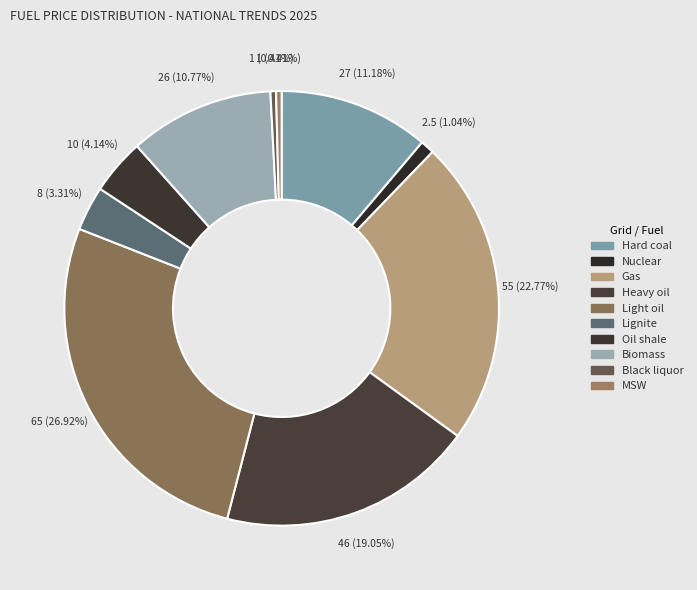

How many slices are in this pie chart?

10